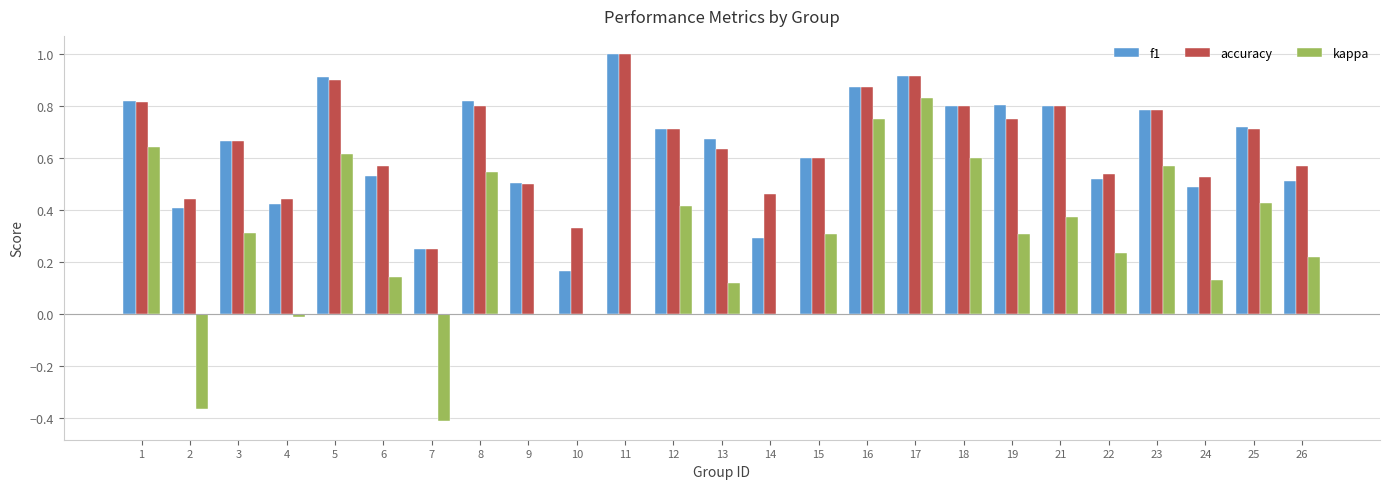

What is the sum of the kappa values at 16 and 15?

1.1